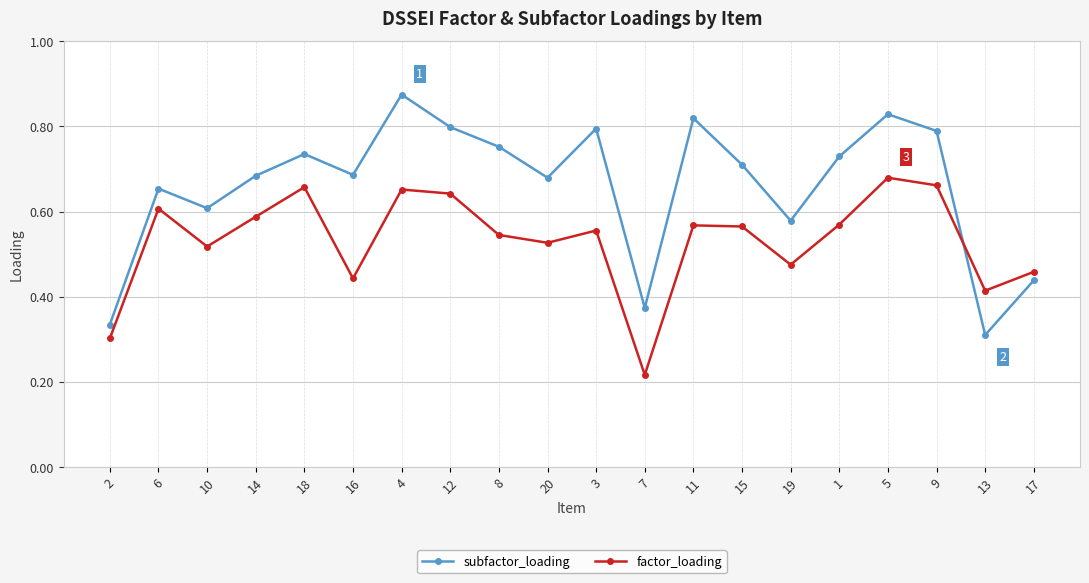

List the series in order of their peak value, lowest first.

factor_loading, subfactor_loading